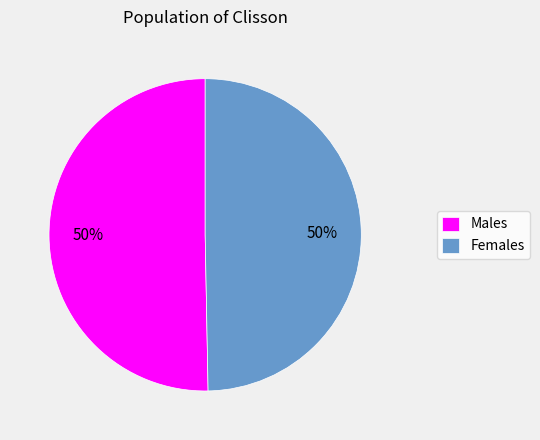

The Females slice represents 50% of the pie. True or false?

True